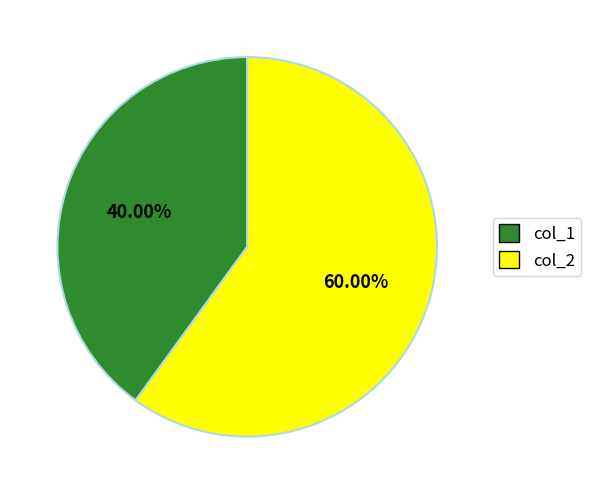

To the nearest percent, what is the difference between the largest and smallest slice percentages?

20%